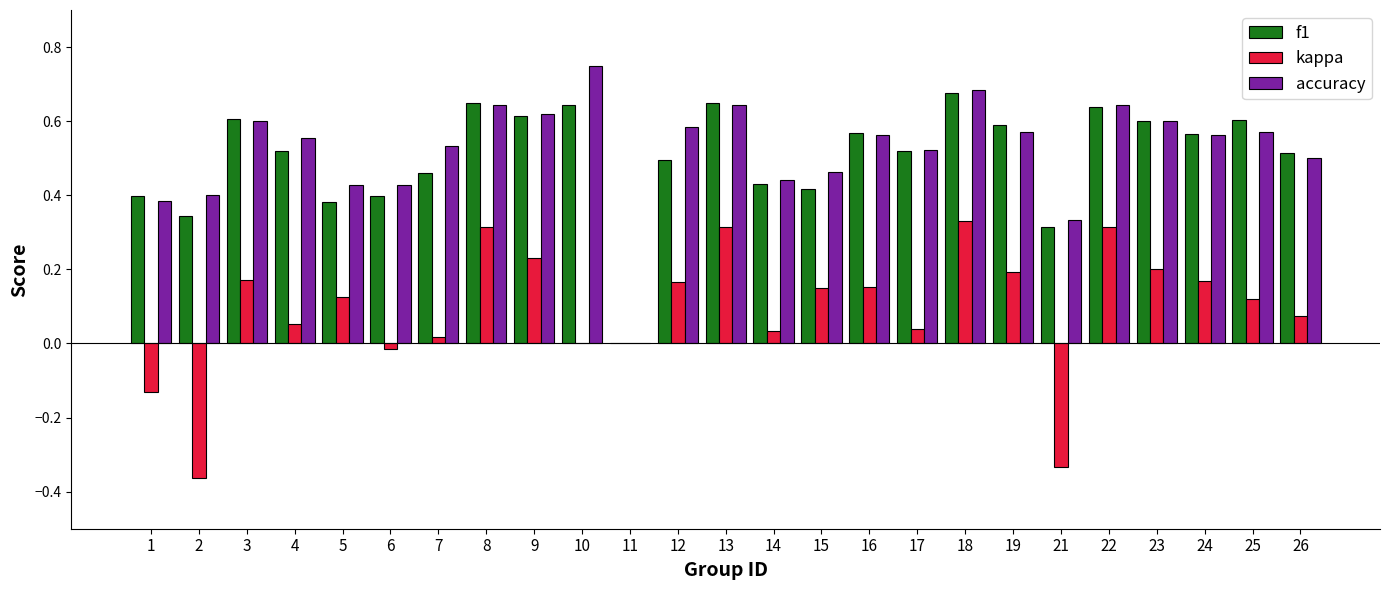

Are the bars horizontal?

No